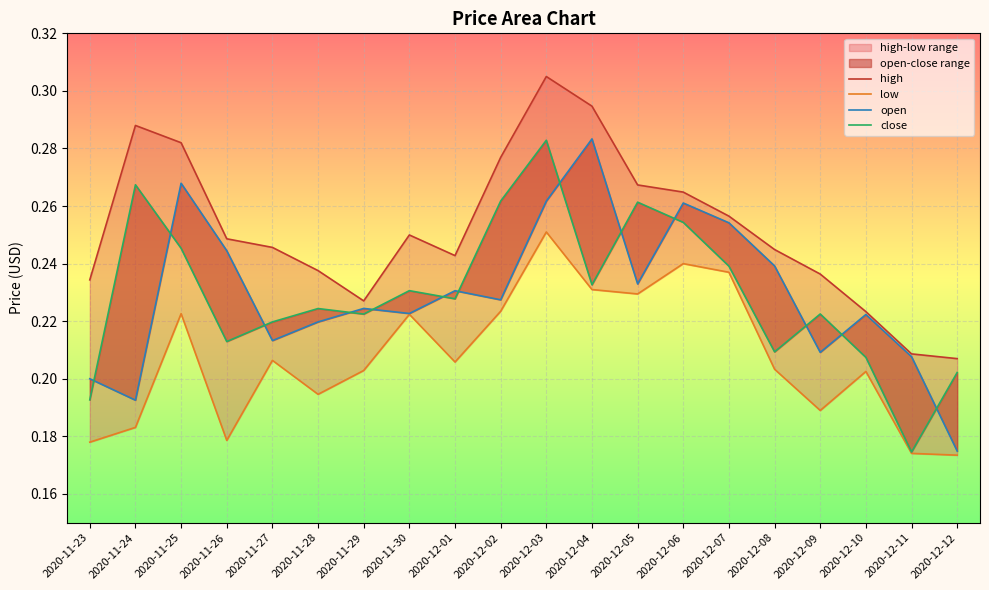

Is the value of close at 2020-12-07 greater than the value of low at 2020-12-02?

Yes